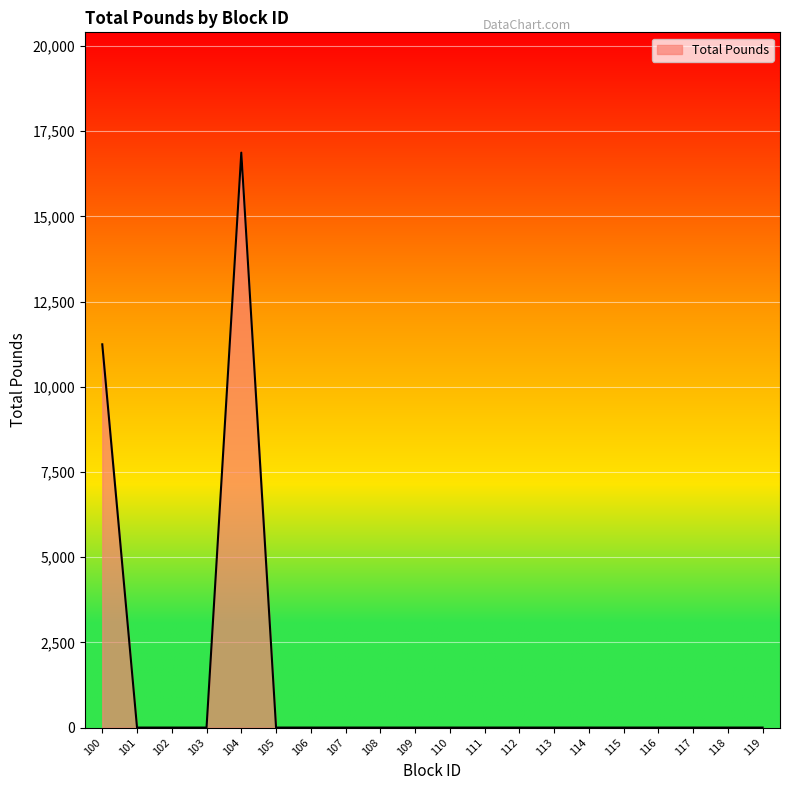

Count the number of categories in the chart.

20